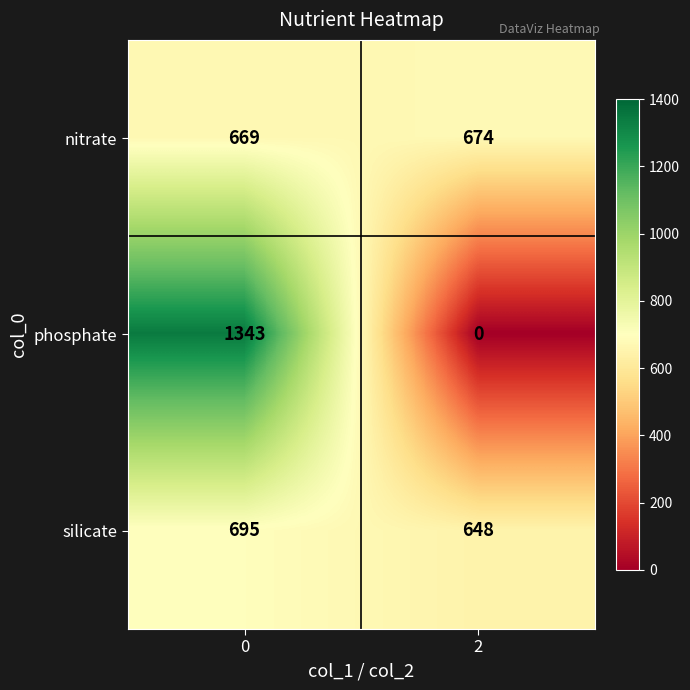

What is the difference between the maximum and minimum values in the nitrate series?

5